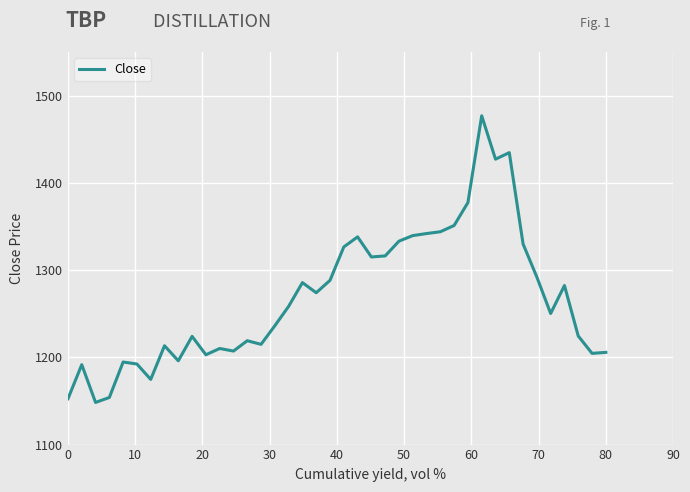

What is the difference between the maximum and minimum values?

328.6